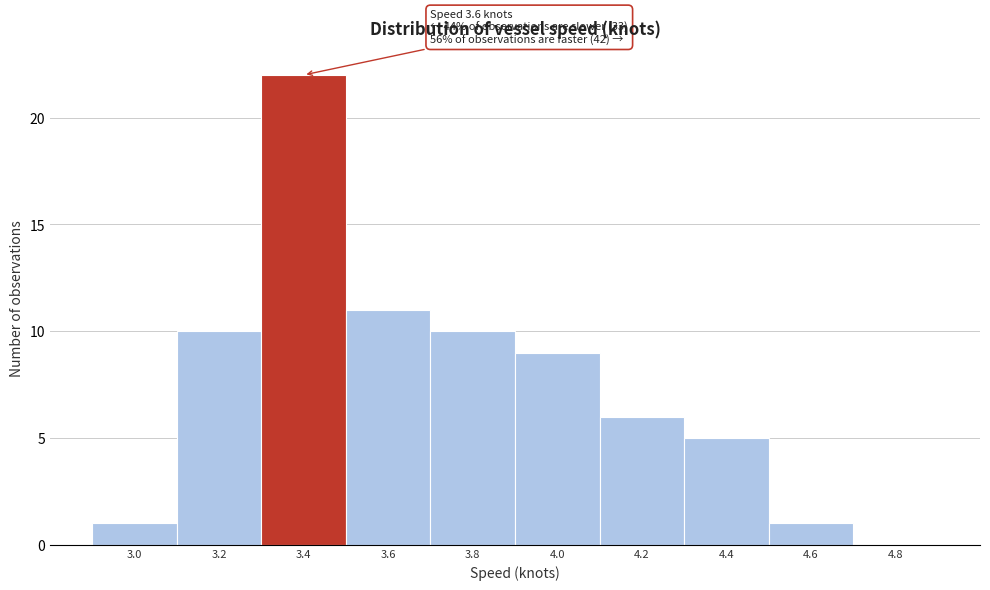

Reading left to right, list all the values displayed in this chart.

3.0=1	3.2=10	3.4=22	3.6=11	3.8=10	4.0=9	4.2=6	4.4=5	4.6=1	4.8=0